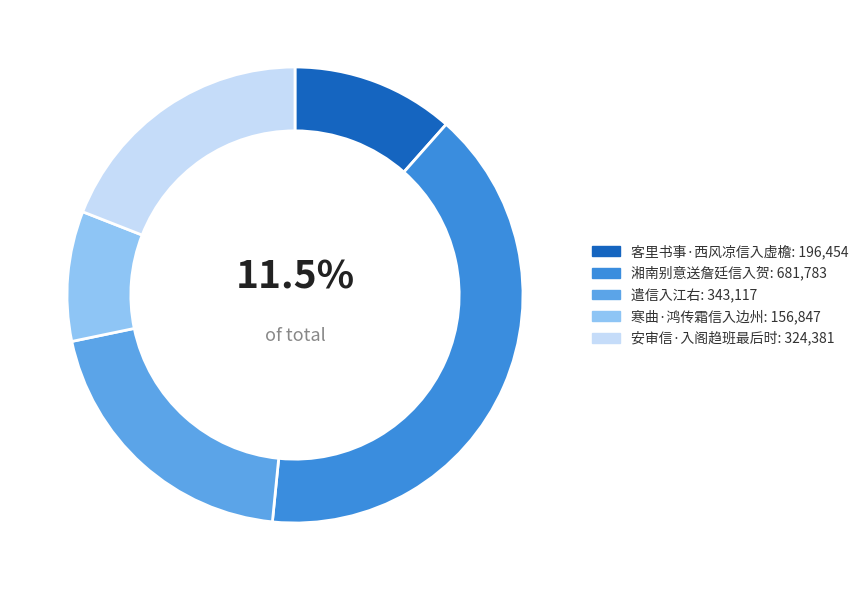

To the nearest percent, what is the combined percentage of 寒曲·鸿传霜信入边州 and 客里书事·西风凉信入虚檐?

21%